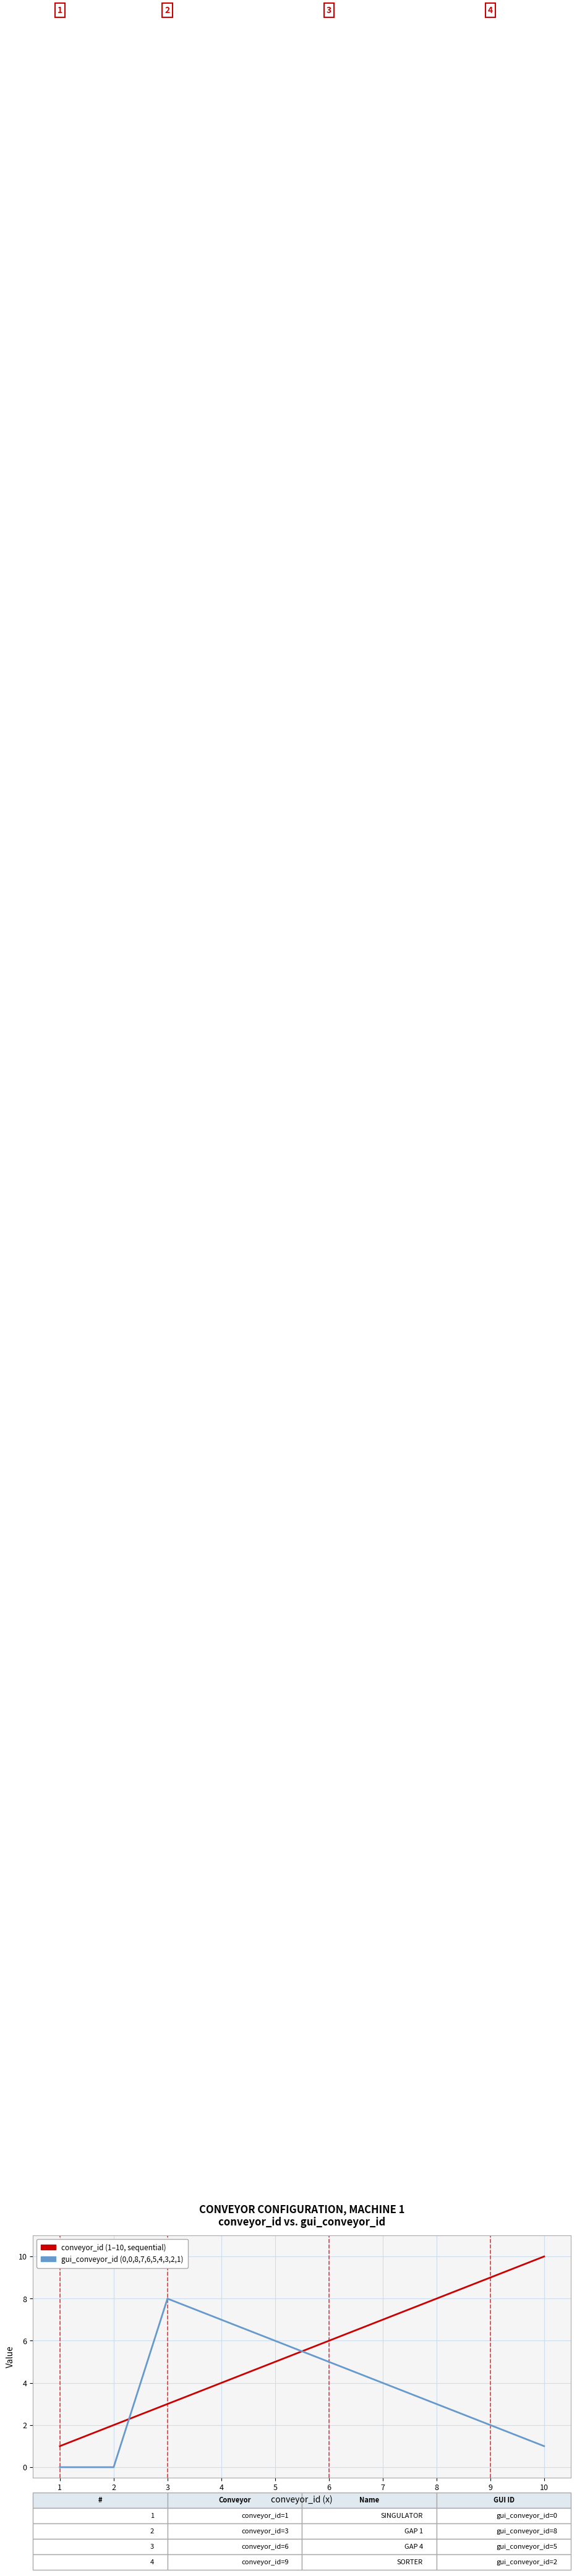

What is the greatest value displayed?

10